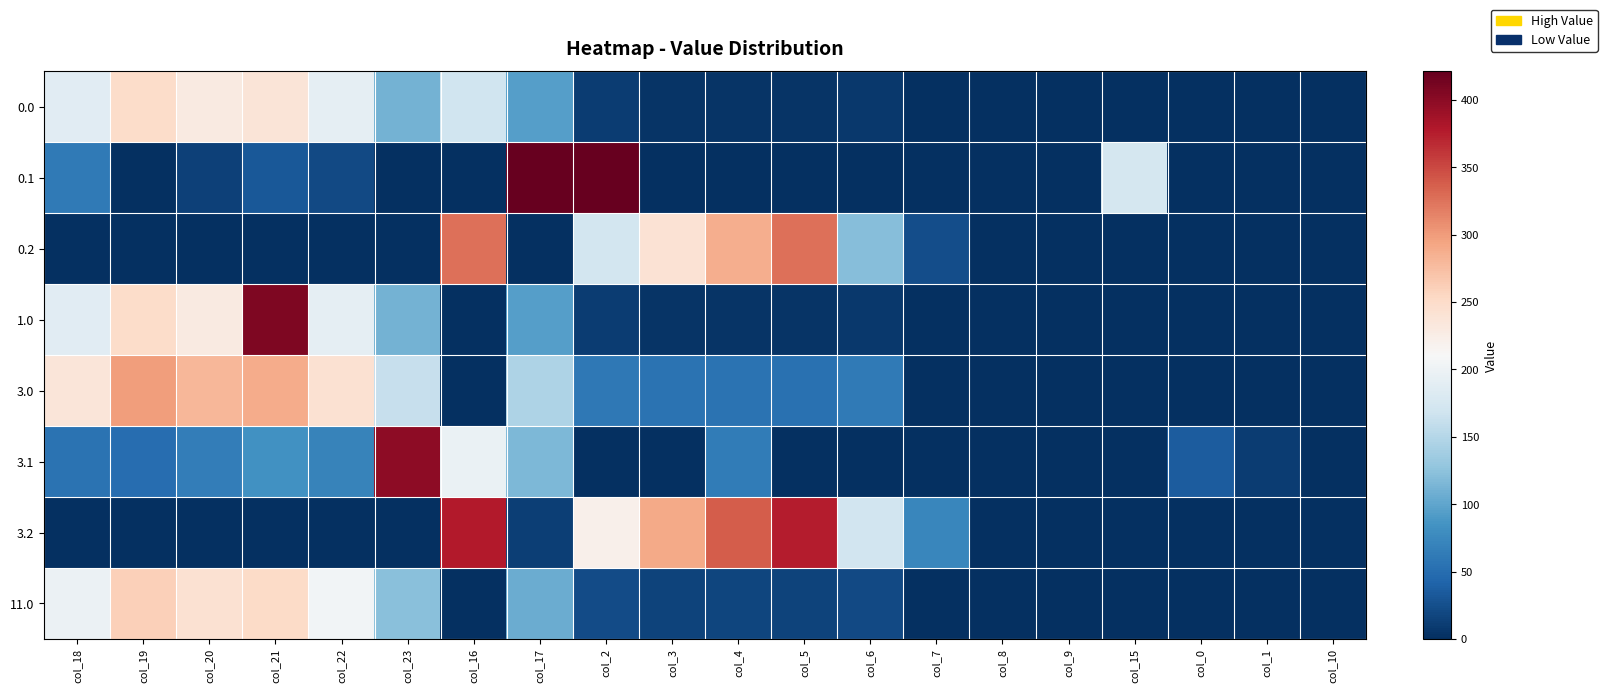

Reading right to left, extract all data points from this chart.

0.0: col_10=0.0	col_1=0.0	col_0=0.0	col_15=0.0	col_9=0.0	col_8=0.0	col_7=0.0	col_6=8.0	col_5=3.8	col_4=4.9	col_3=4.4	col_2=10.3	col_17=94.8	col_16=168.4	col_23=111.3	col_22=192.3	col_21=238.4	col_20=229.9	col_19=249.2	col_18=186.7
0.1: col_10=0.0	col_1=0.0	col_0=0.0	col_15=173.1	col_9=0.0	col_8=0.0	col_7=0.0	col_6=0.0	col_5=0.0	col_4=0.0	col_3=0.0	col_2=421.0	col_17=421.0	col_16=0.0	col_23=0.0	col_22=19.9	col_21=32.4	col_20=14.5	col_19=0.2	col_18=61.8
0.2: col_10=0.0	col_1=0.0	col_0=0.0	col_15=0.0	col_9=0.0	col_8=0.0	col_7=23.5	col_6=120.6	col_5=325.8	col_4=287.4	col_3=240.4	col_2=171.2	col_17=0.0	col_16=326.6	col_23=0.0	col_22=0.0	col_21=0.0	col_20=0.0	col_19=0.0	col_18=0.0
1.0: col_10=0.0	col_1=0.0	col_0=0.0	col_15=0.0	col_9=0.0	col_8=0.0	col_7=0.0	col_6=8.0	col_5=3.8	col_4=4.9	col_3=4.4	col_2=10.3	col_17=94.8	col_16=0.0	col_23=111.3	col_22=192.3	col_21=406.8	col_20=229.9	col_19=249.2	col_18=186.7
3.0: col_10=0.0	col_1=0.0	col_0=0.0	col_15=0.0	col_9=0.0	col_8=0.0	col_7=0.0	col_6=62.0	col_5=53.8	col_4=54.9	col_3=54.4	col_2=60.3	col_17=144.8	col_16=0.0	col_23=161.3	col_22=242.3	col_21=288.4	col_20=279.9	col_19=299.2	col_18=236.7
3.1: col_10=0.0	col_1=11.1	col_0=34.6	col_15=0.0	col_9=0.0	col_8=0.0	col_7=0.0	col_6=0.0	col_5=0.0	col_4=62.7	col_3=0.0	col_2=0.0	col_17=116.6	col_16=197.3	col_23=399.4	col_22=69.9	col_21=82.4	col_20=64.5	col_19=50.2	col_18=55.4
3.2: col_10=0.0	col_1=0.0	col_0=0.0	col_15=0.0	col_9=0.0	col_8=0.0	col_7=73.5	col_6=170.6	col_5=375.8	col_4=337.4	col_3=290.4	col_2=221.2	col_17=12.4	col_16=376.6	col_23=0.0	col_22=0.0	col_21=0.0	col_20=0.0	col_19=0.0	col_18=0.0
11.0: col_10=0.0	col_1=0.0	col_0=0.0	col_15=0.0	col_9=0.0	col_8=0.0	col_7=0.0	col_6=20.0	col_5=15.8	col_4=16.9	col_3=16.4	col_2=22.3	col_17=106.8	col_16=0.0	col_23=123.3	col_22=204.3	col_21=250.8	col_20=241.9	col_19=261.2	col_18=198.7